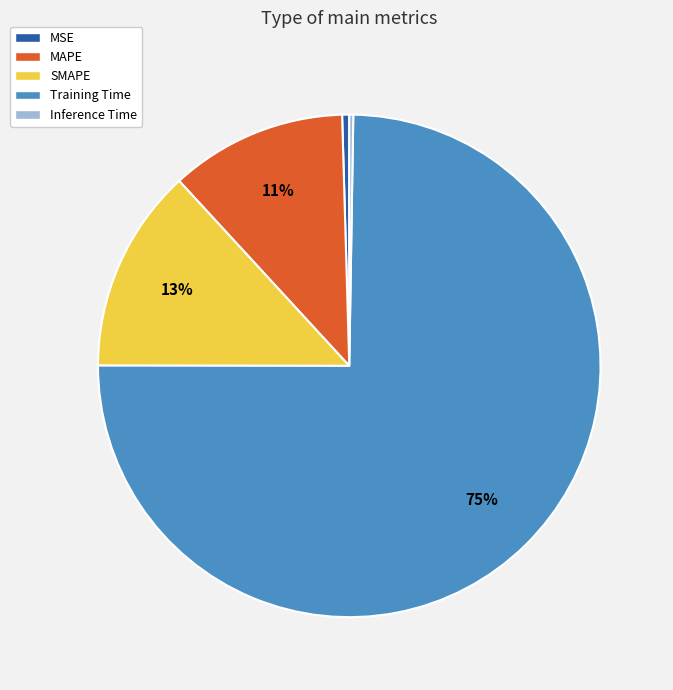

Between MSE and Training Time, which is larger?

Training Time